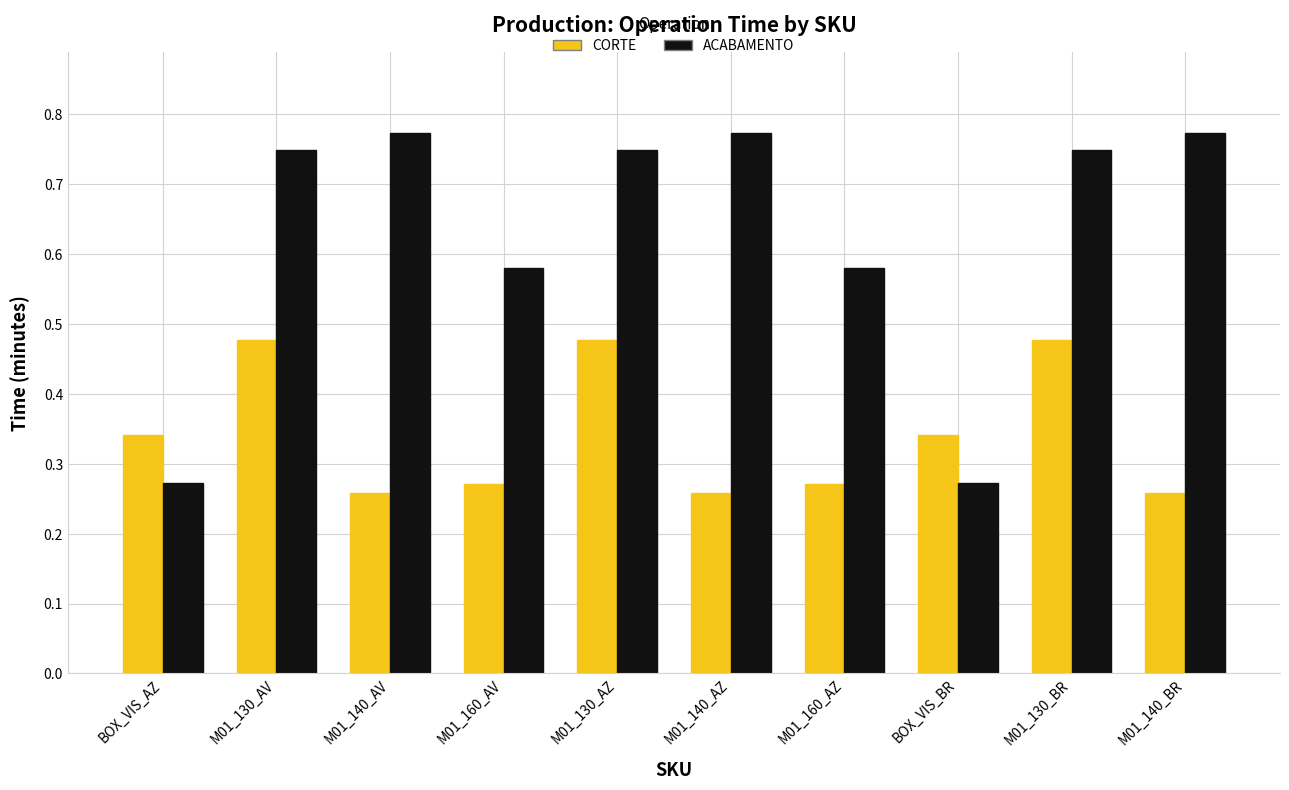

What is the total value across all series at M01_130_AV?

1.2